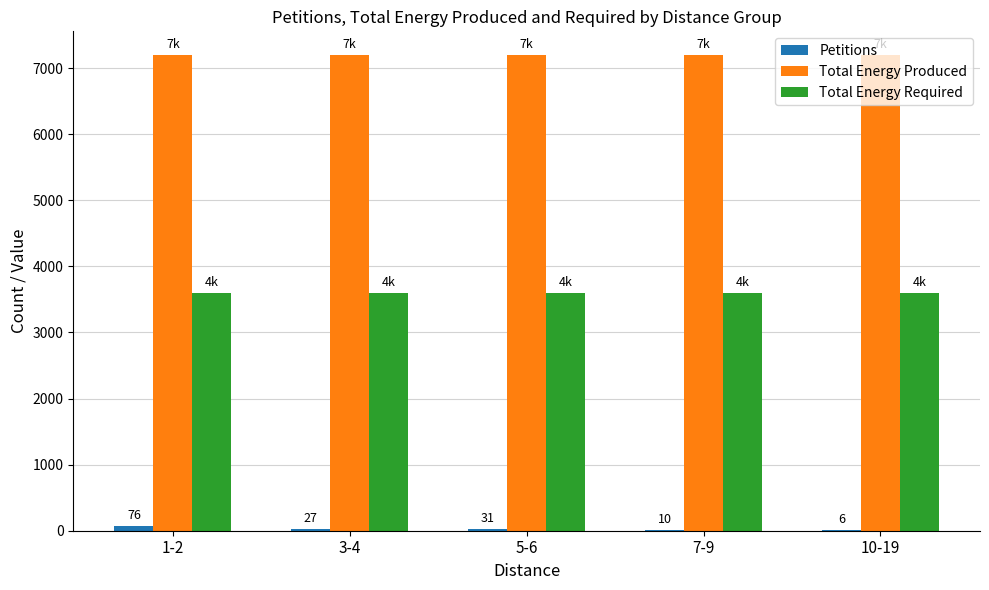

What is the highest value of the Total Energy Required series?

3599